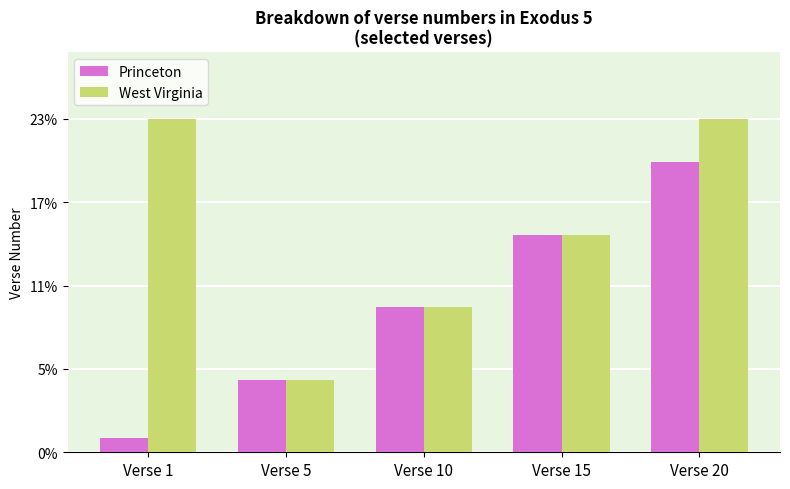

What is the sum of the Princeton values at Verse 15 and Verse 20?

35